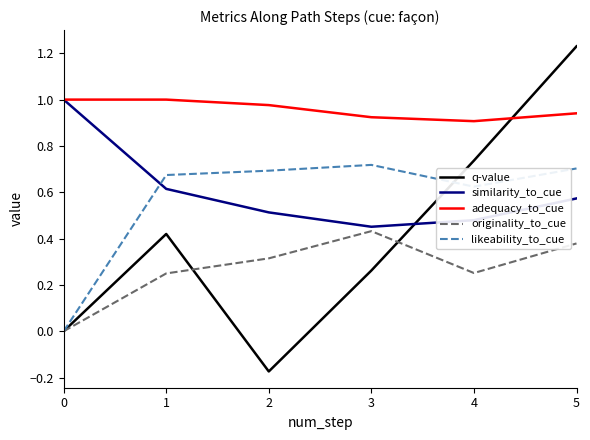

True or false: adequacy_to_cue has a value of 1.0 at 0.

True